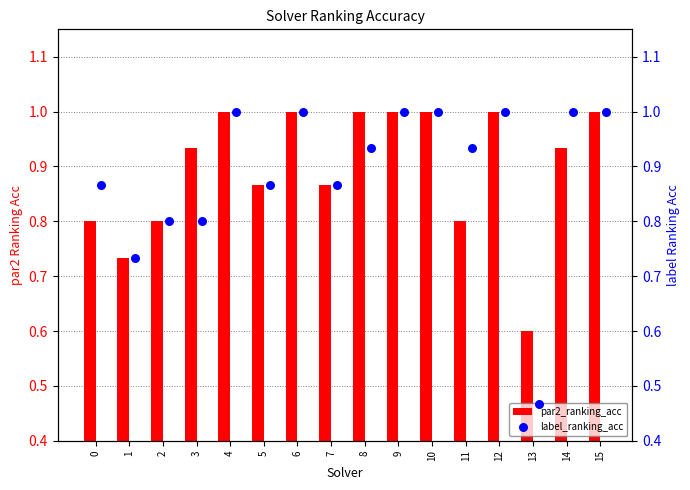

What are all the series names shown in the legend?

par2_ranking_acc, label_ranking_acc